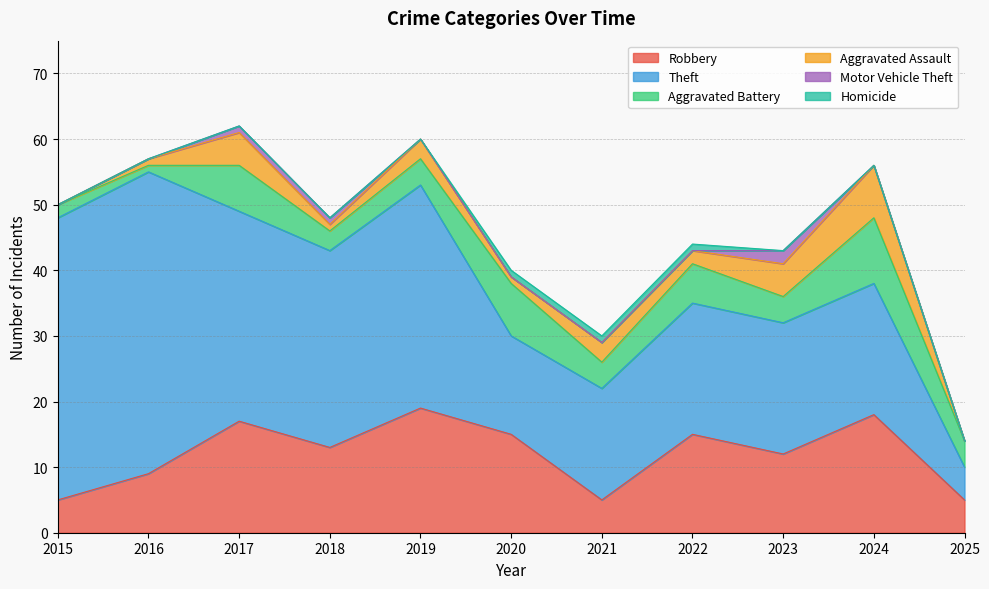

Does the chart have visible grid lines?

Yes